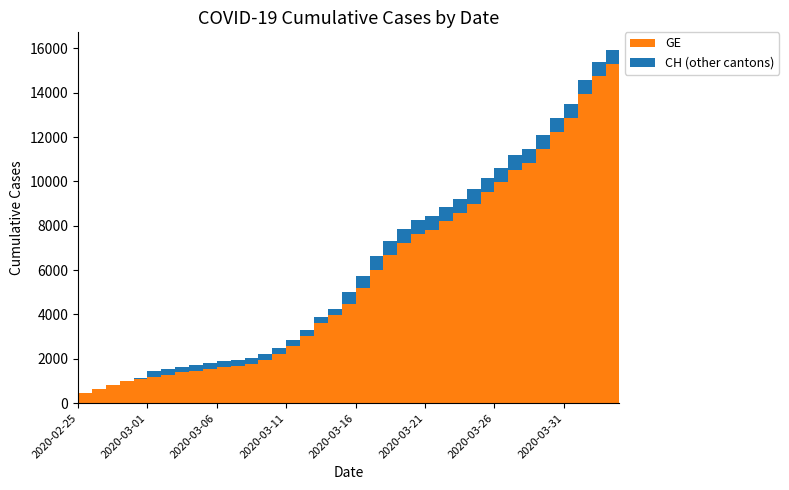

Reading left to right, what are all the values shown in this chart?

GE: 375	479	630	840	981	1083	1171	1278	1384	1447	1538	1614	1681	1780	1955	2201	2574	3010	3627	3978	4485	5174	6002	6681	7205	7607	7807	8213	8554	9000	9520	9971	10533	10825	11444	12210	12863	13919	14733	15284
CH: 375	479	630	840	981	1113	1436	1544	1652	1715	1809	1885	1952	2051	2226	2472	2845	3291	3908	4259	5012	5731	6644	7323	7847	8249	8449	8855	9196	9642	10162	10613	11175	11467	12086	12852	13505	14561	15375	15926